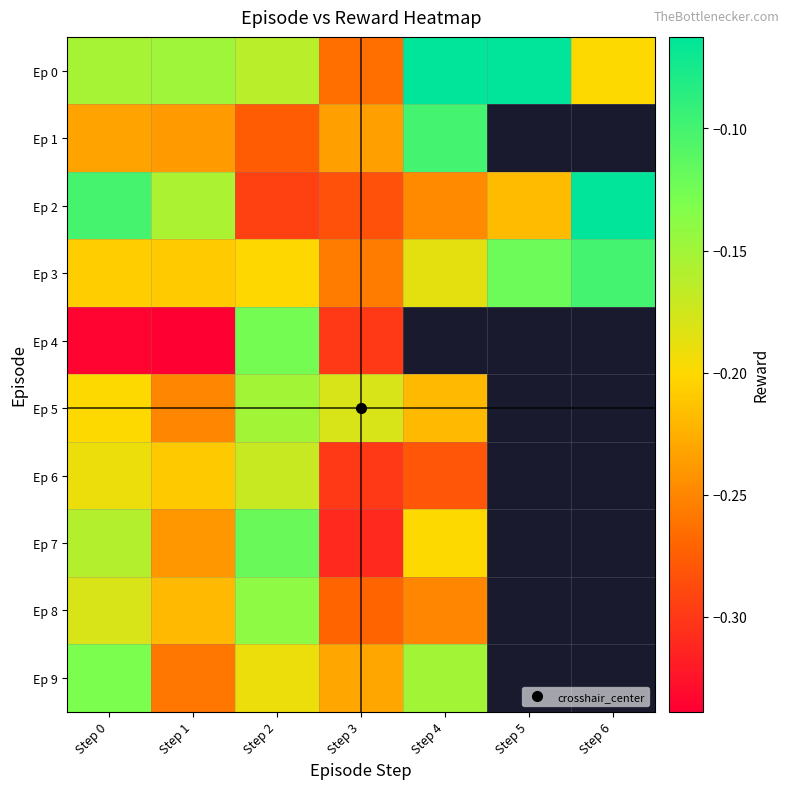

Which series changed the most between Step 3 and Step 4?

Ep 0